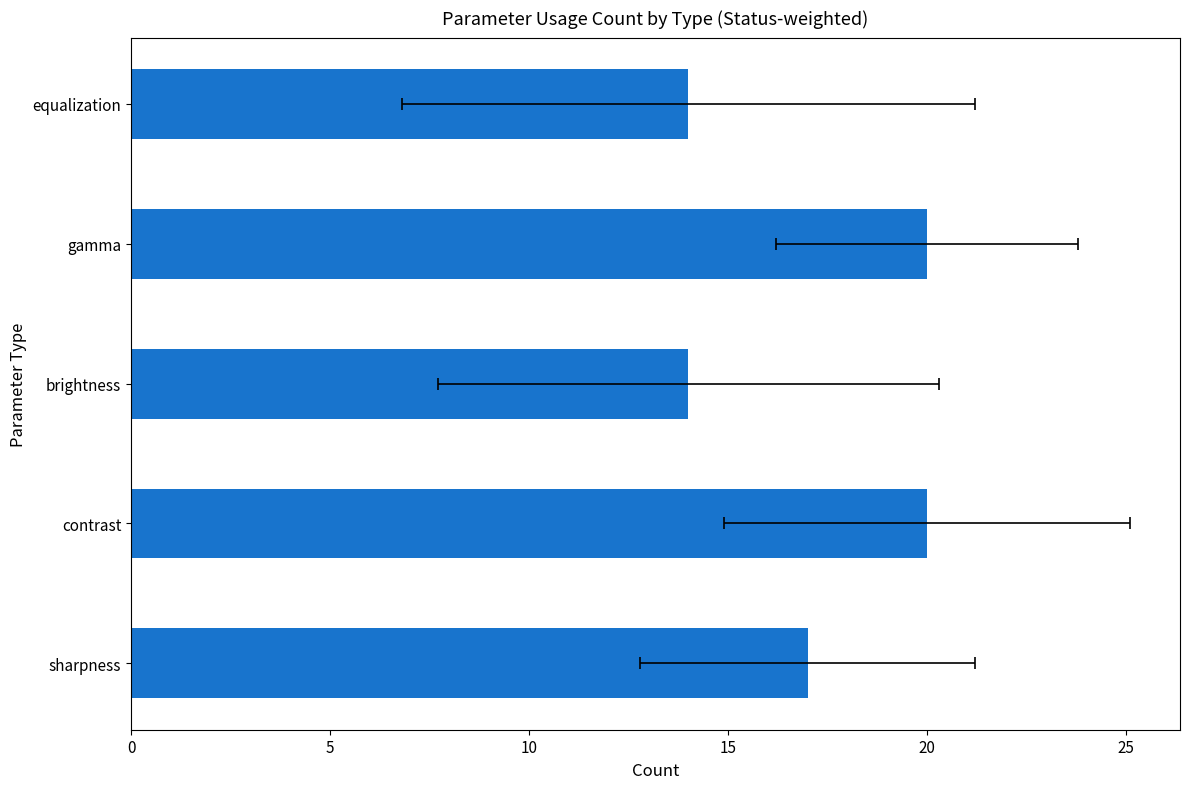

Reading left to right, extract all data points from this chart.

0=17	5=20	10=14	15=20	20=14